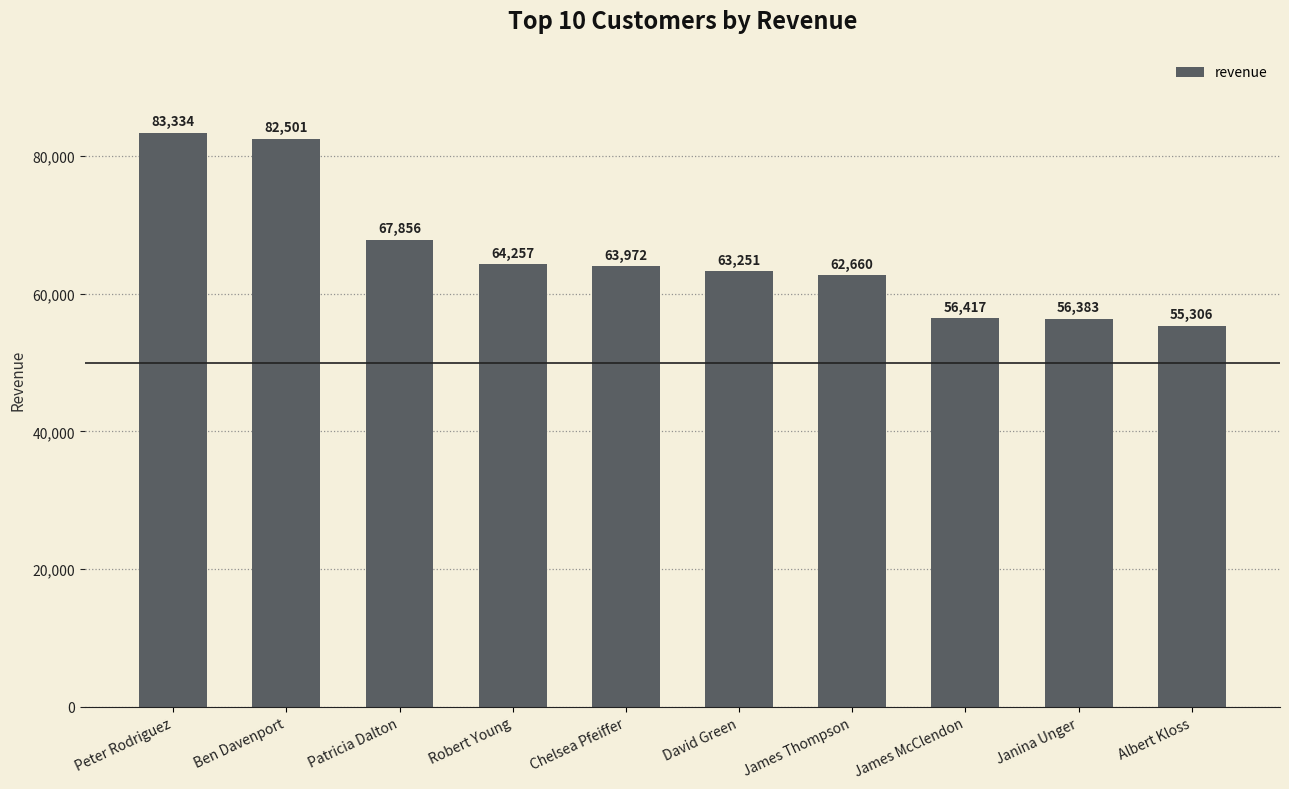

What is the difference between the maximum and minimum values?

28028